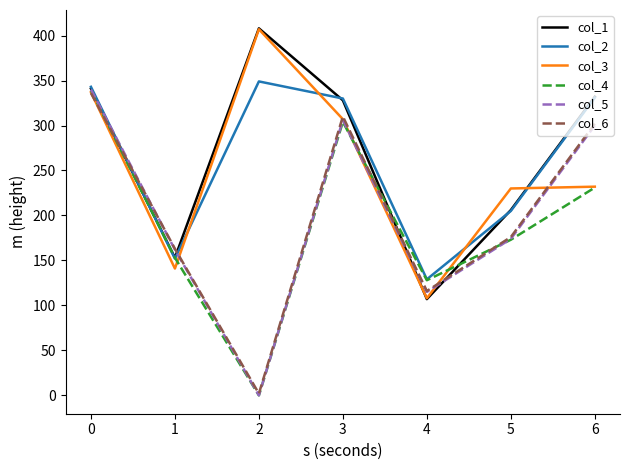

Which series has the largest range (max minus min)?

col_5